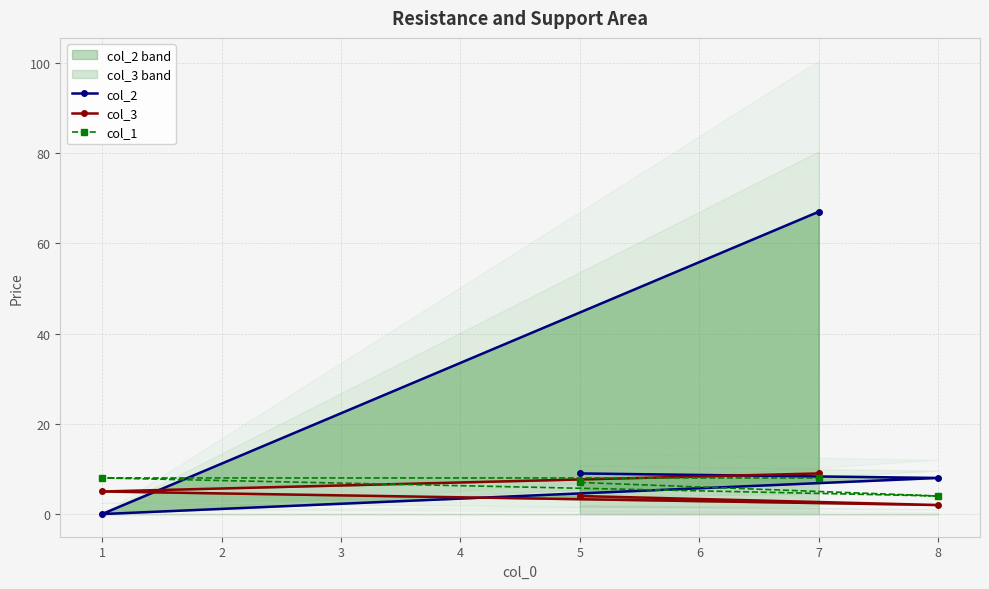

Reading left to right, list all the values displayed in this chart.

col_2: 9	8	0	67
col_3: 4	2	5	9
col_1: 7	4	8	8